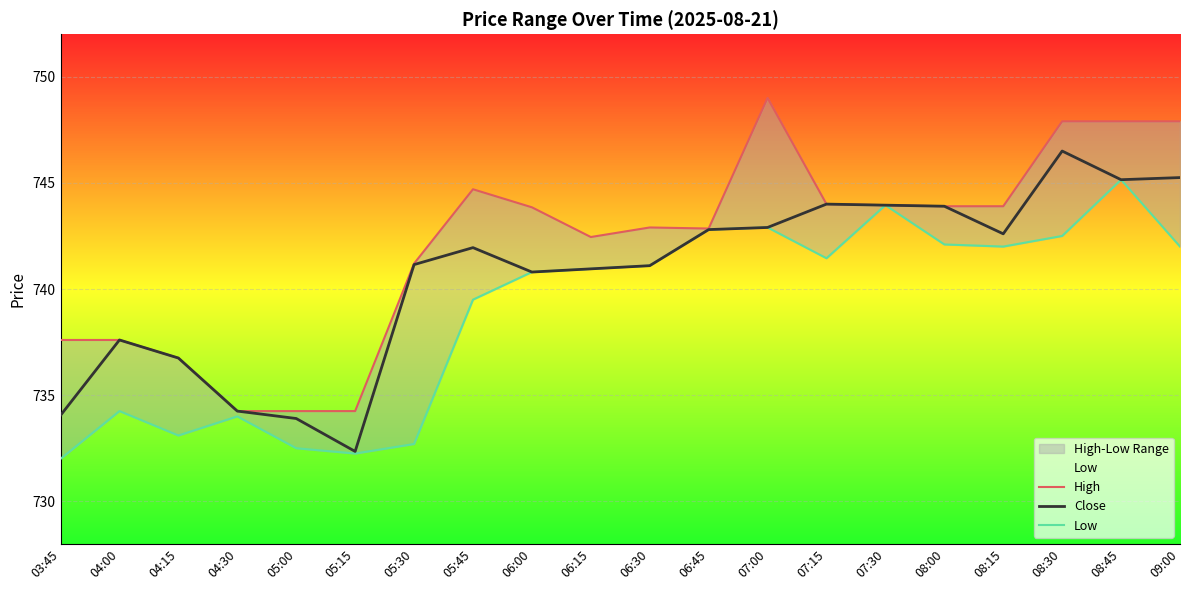

At which category does the chart reach its minimum across all series?

03:45